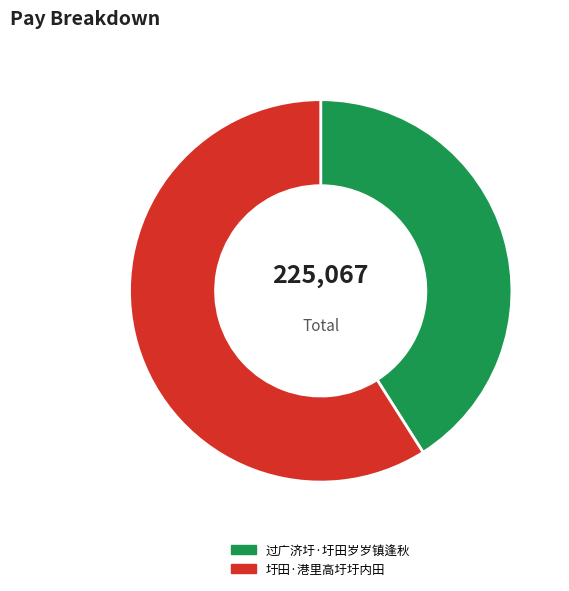

What is the ratio of the value at 过广济圩·圩田岁岁镇逢秋 to the value at 圩田·港里高圩圩内田?

0.7